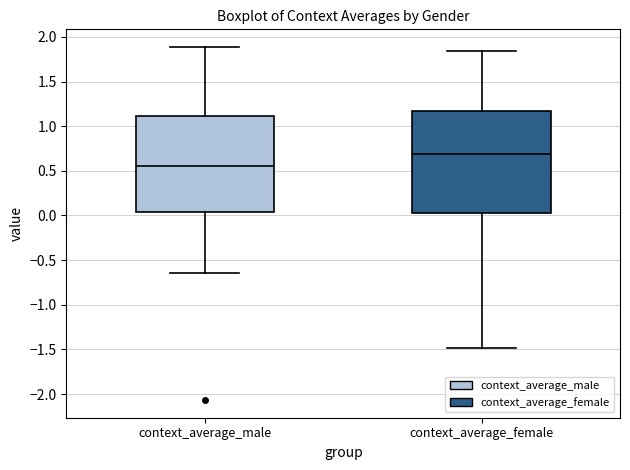

Reading left to right, transcribe this box plot: for each box, give where its median line is, the range the box spans, and where its two whiskers end, as read against the y-axis. The values are not printed on the chart, so give them approximately, as read against the axis.

context_average_male: median 0.55, box 0.05 to 1.10, whiskers -0.65 to 1.90
context_average_female: median 0.70, box 0.00 to 1.15, whiskers -1.50 to 1.85